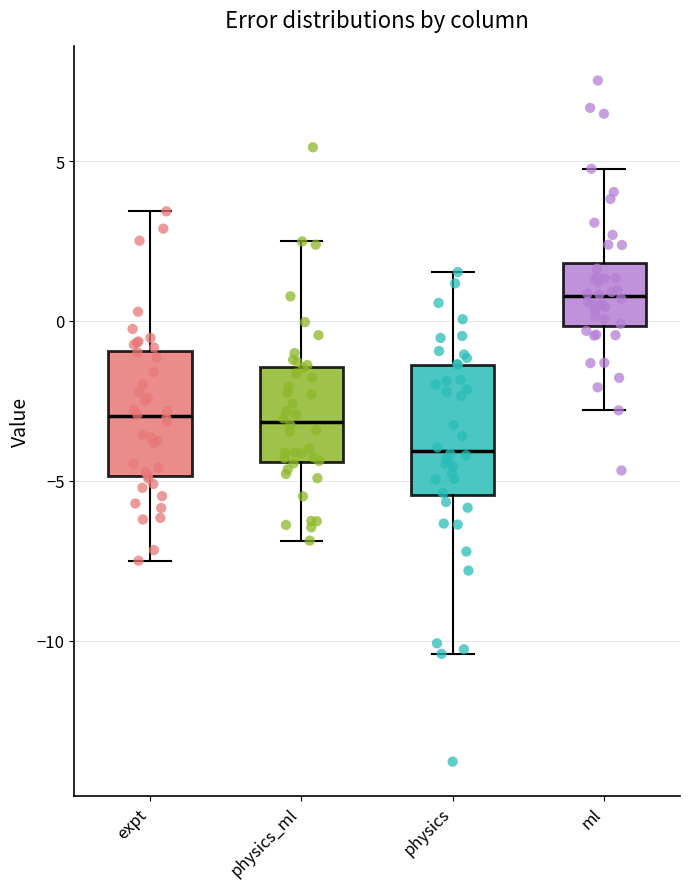

Which box has the highest median line?

ml